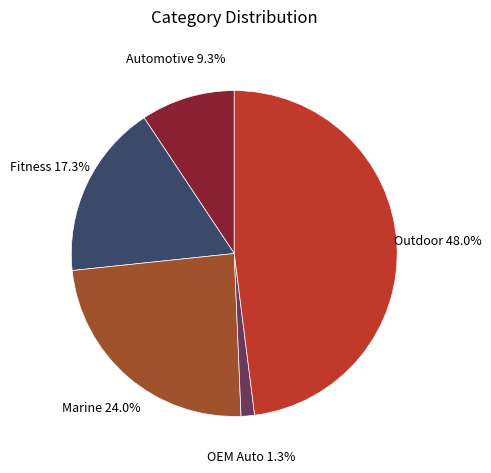

Rank the categories by value from lowest to highest.

OEM Auto, Automotive, Fitness, Marine, Outdoor